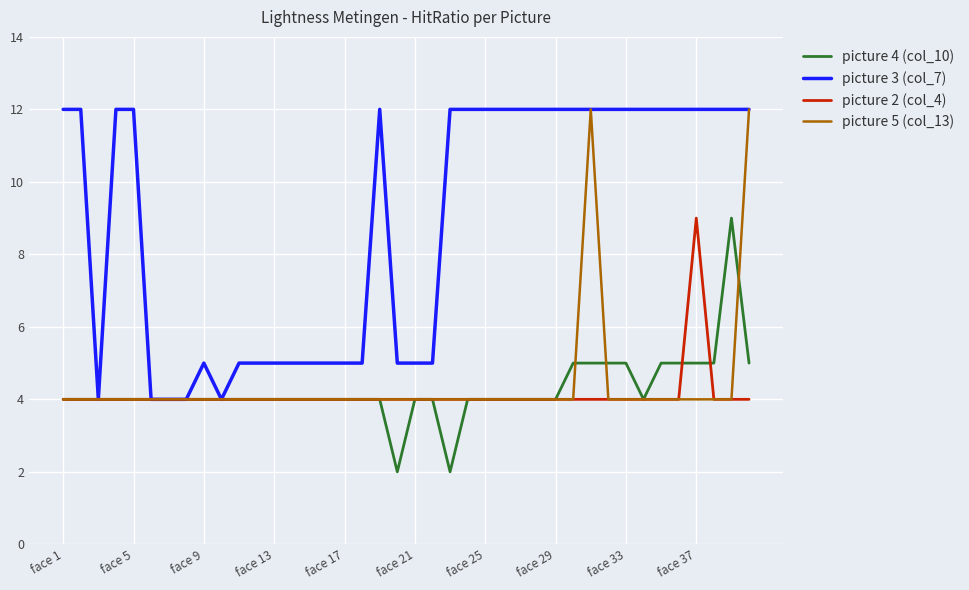

What is the maximum value shown in the chart?

12